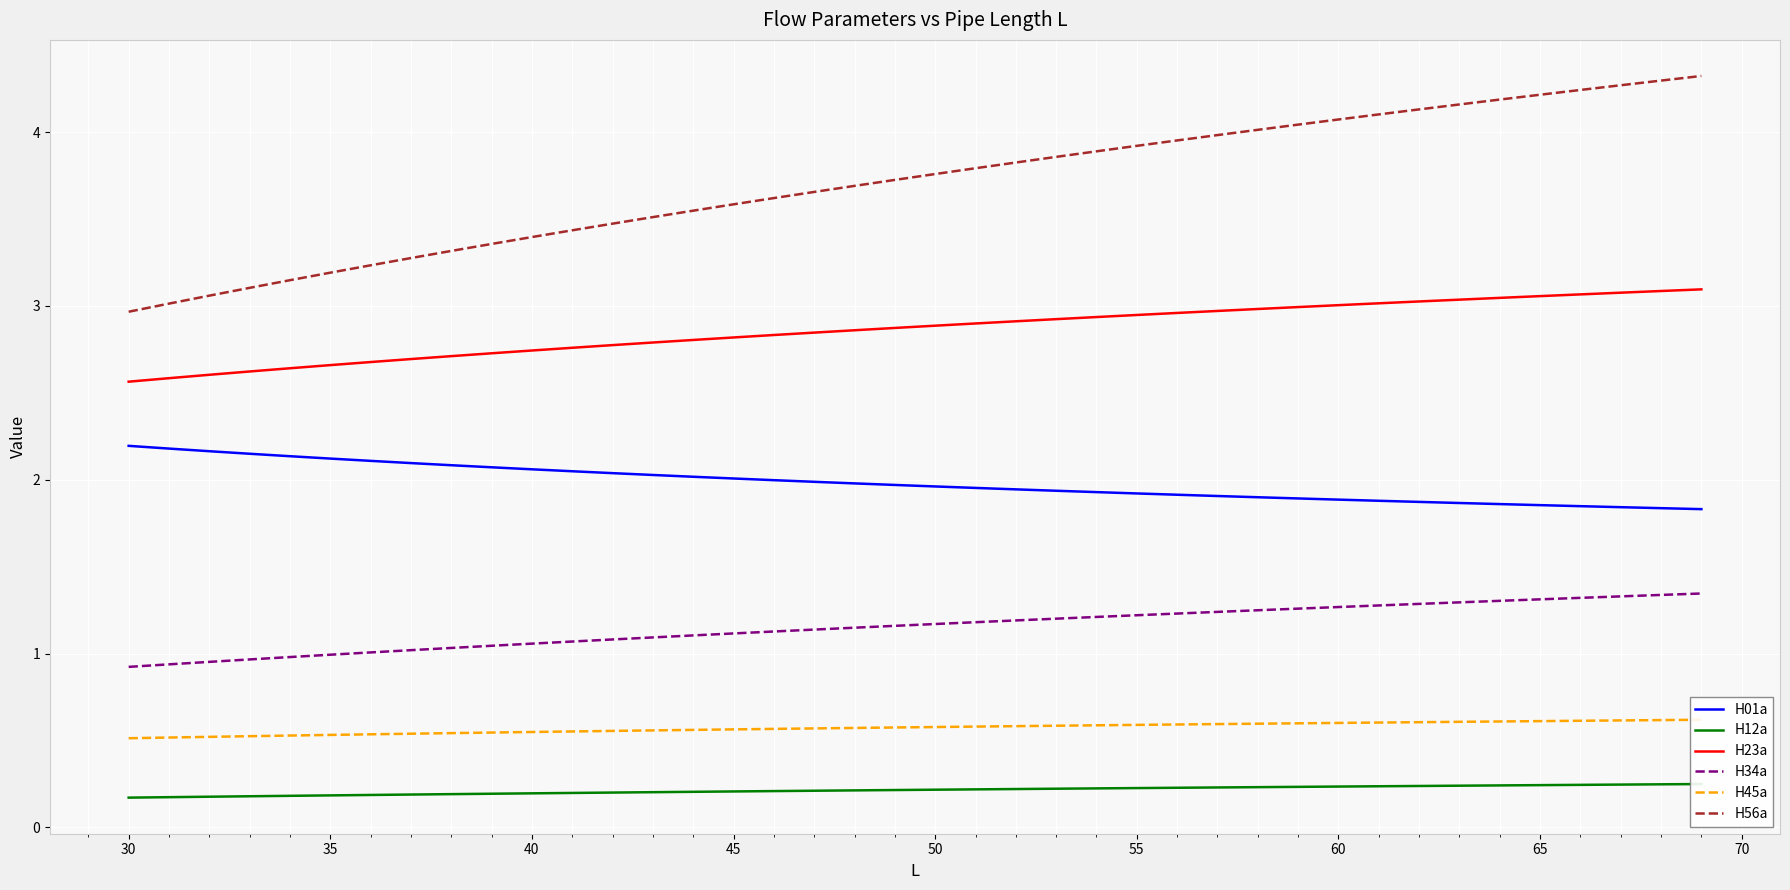

The value of H34a at 60 is 1.7. True or false?

False